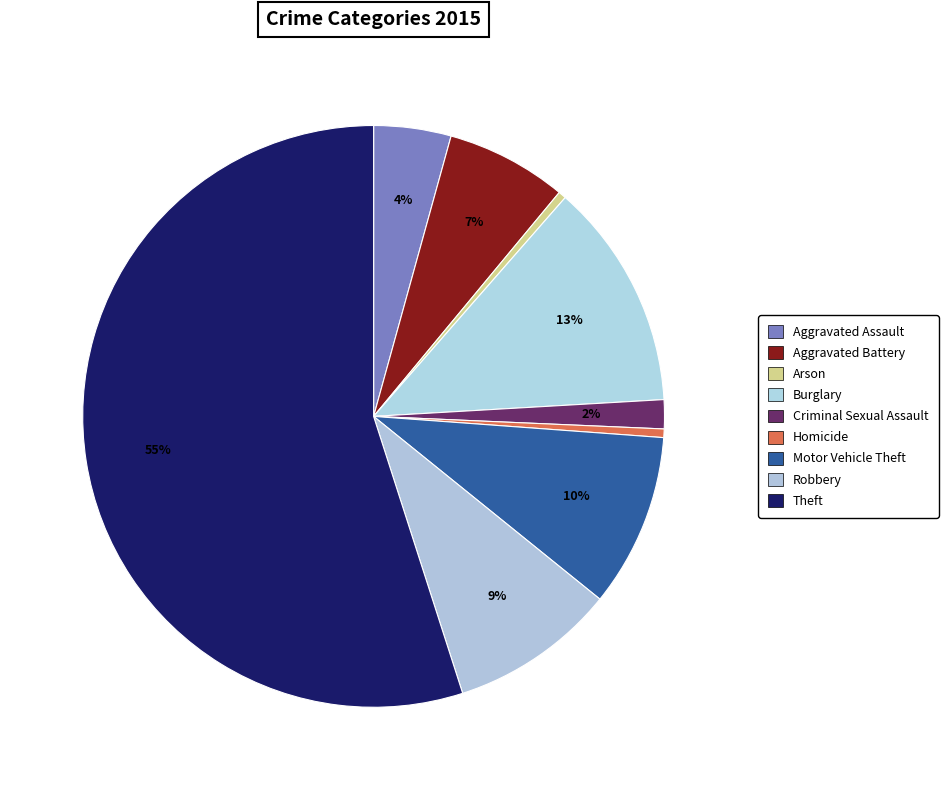

Count the number of slices in the pie.

9